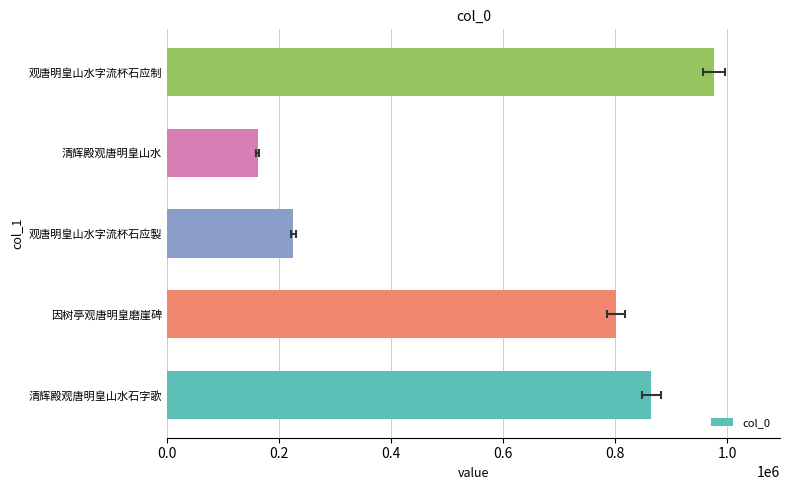

What is the average value?

606049